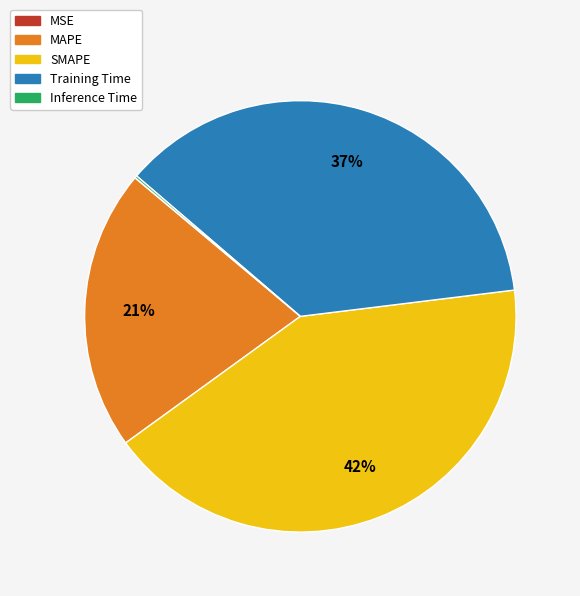

Which slice is the largest?

SMAPE